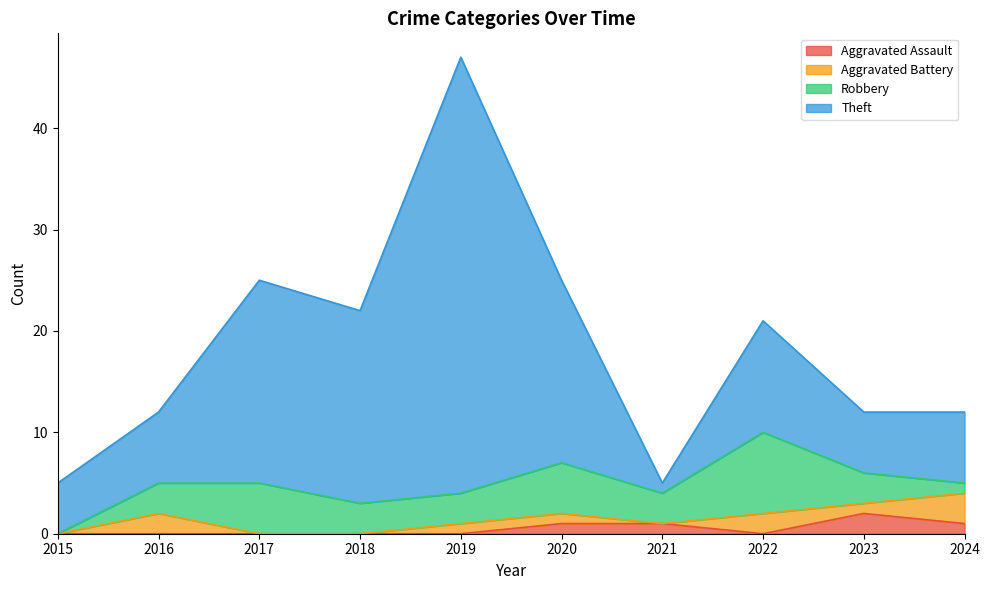

In Theft, how many points are higher than both neighbors (excluding endpoints)?

3